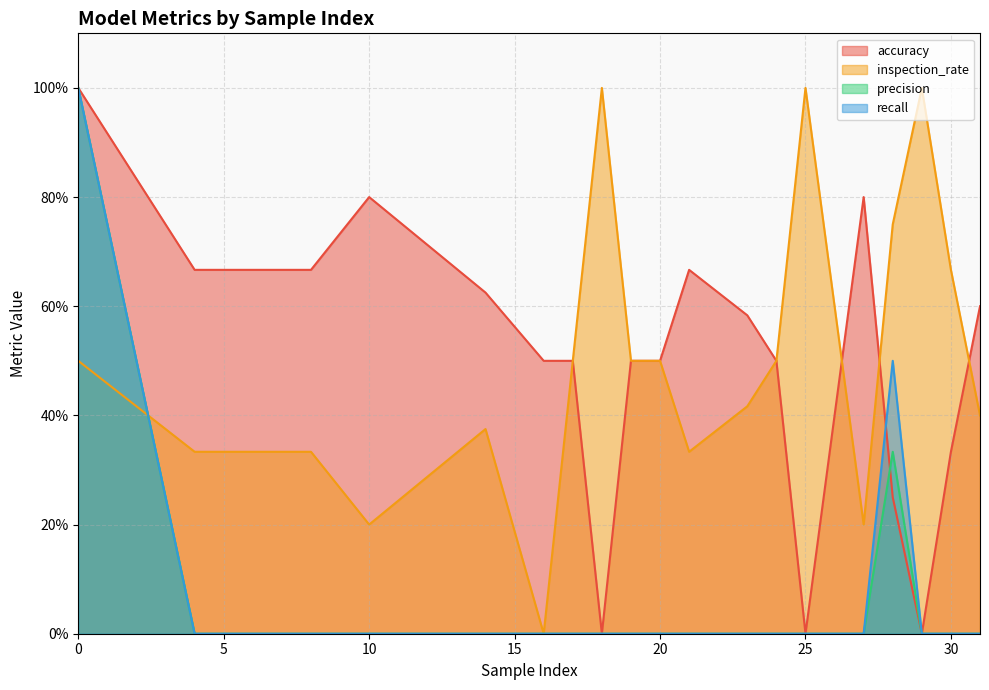

Which series ends up on top after the final intersection of precision and inspection_rate?

inspection_rate